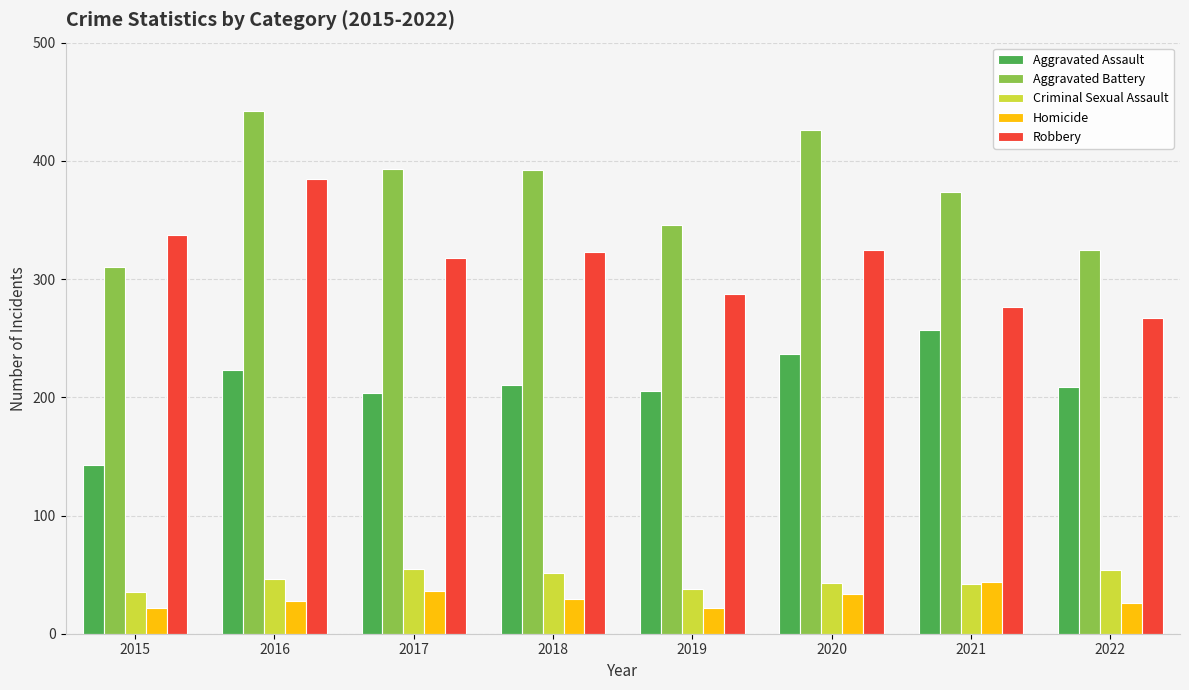

Which series has the largest total across all categories?

Aggravated Battery